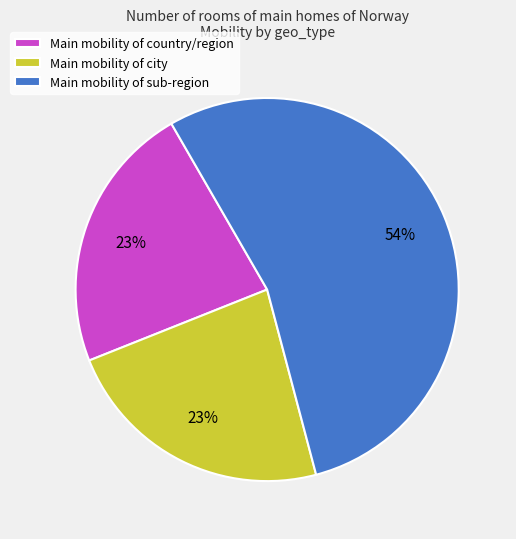

What percentage is the Main mobility of sub-region slice, to the nearest percent?

54%